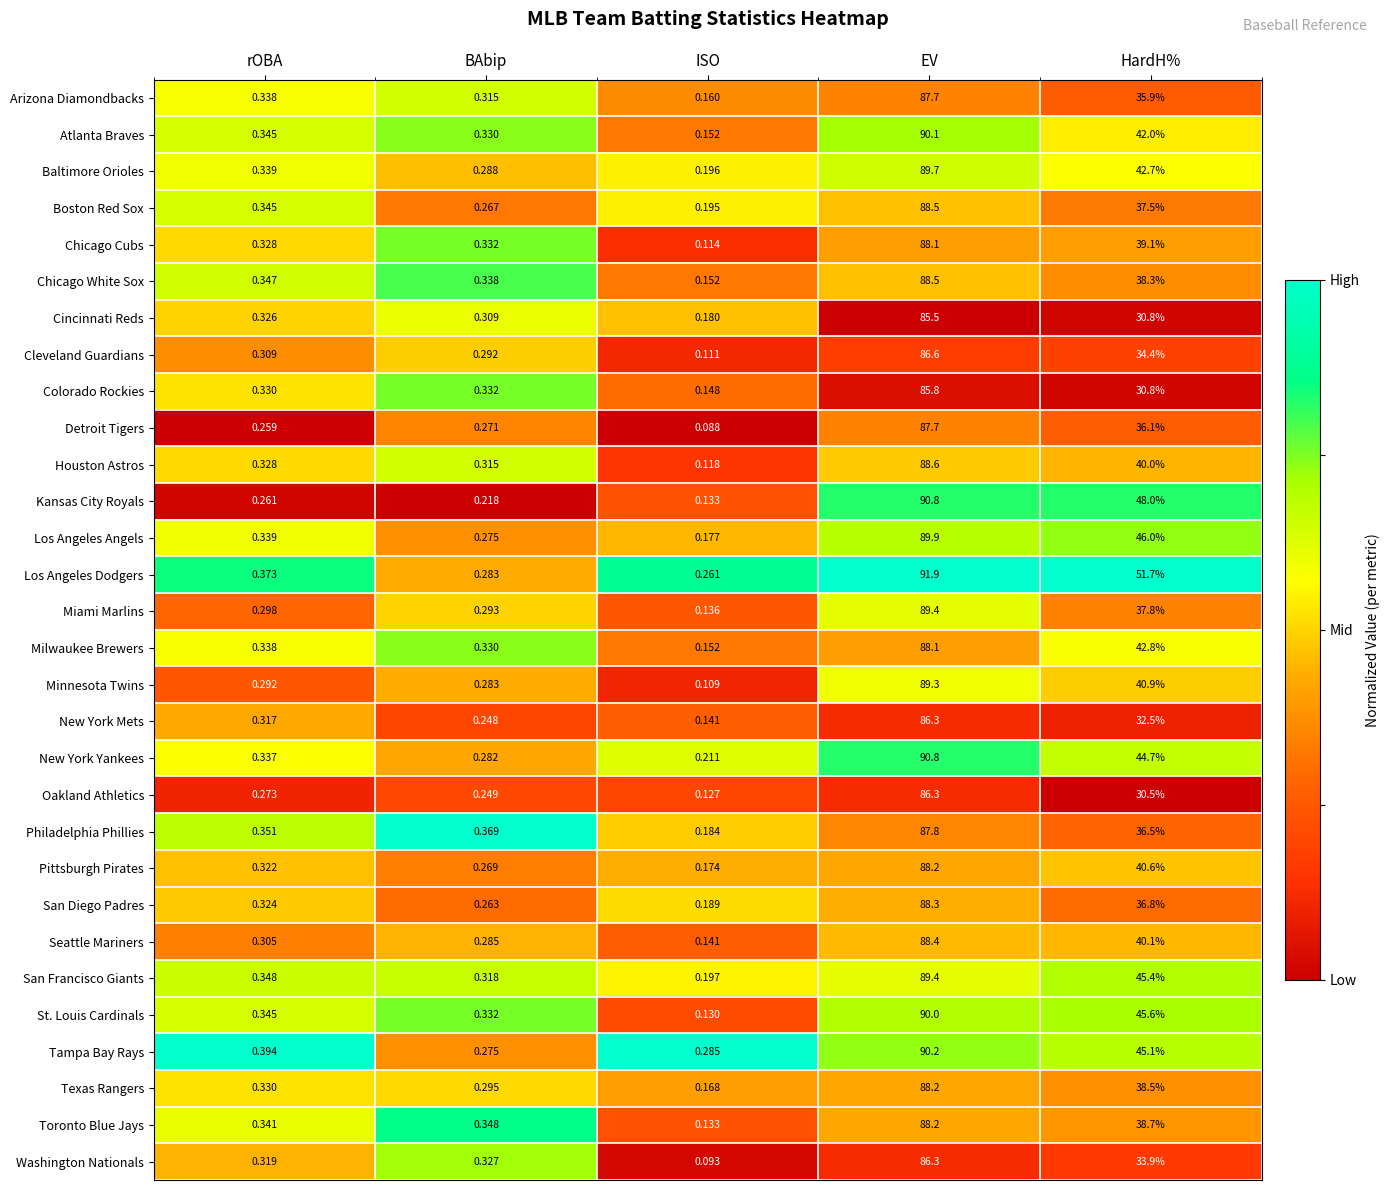

Rank the categories by Pittsburgh Pirates value from highest to lowest.

EV, HardH%, rOBA, BAbip, ISO